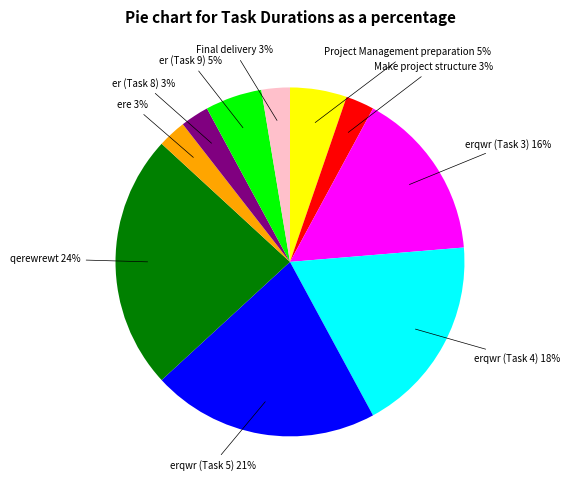

To the nearest percent, what portion does Project Management preparation represent?

5%